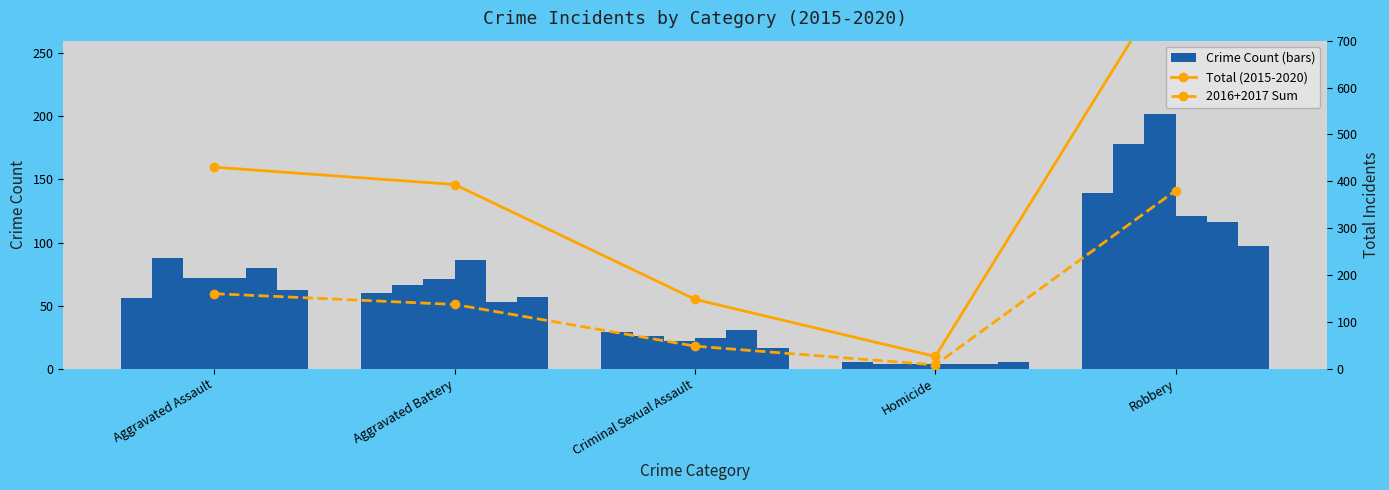

List the labels in order of Total (2015-2020) value, largest first.

Robbery, Aggravated Assault, Aggravated Battery, Criminal Sexual Assault, Homicide